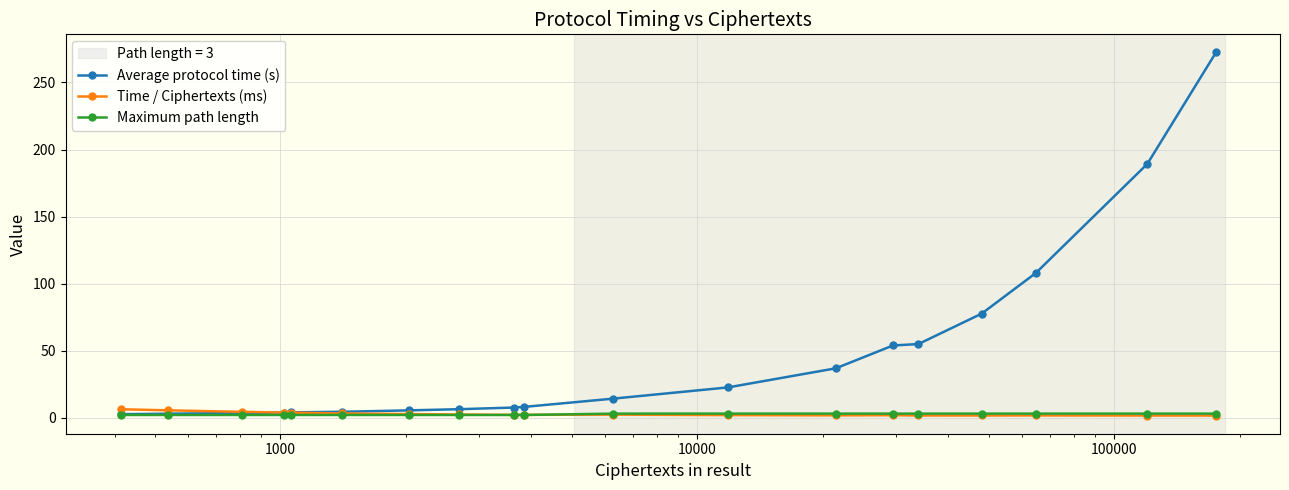

Which series has the largest total across all categories?

Average protocol time (s)